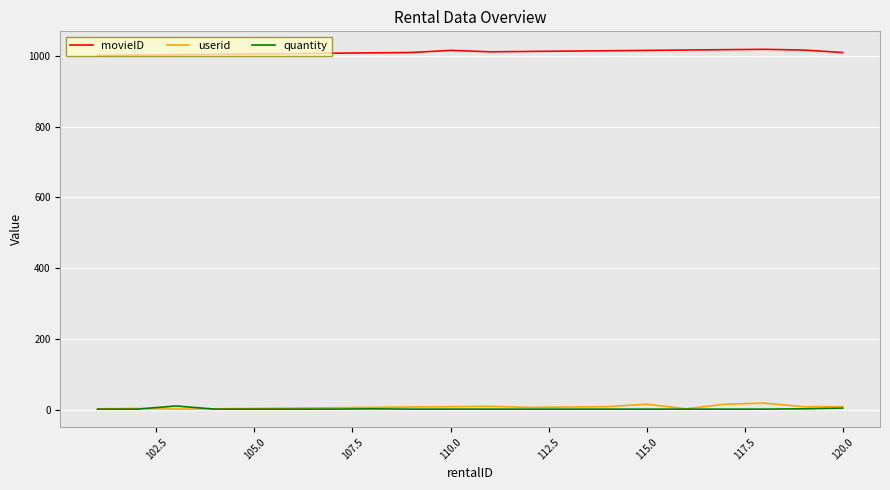

True or false: movieID and userid intersect in this chart.

False